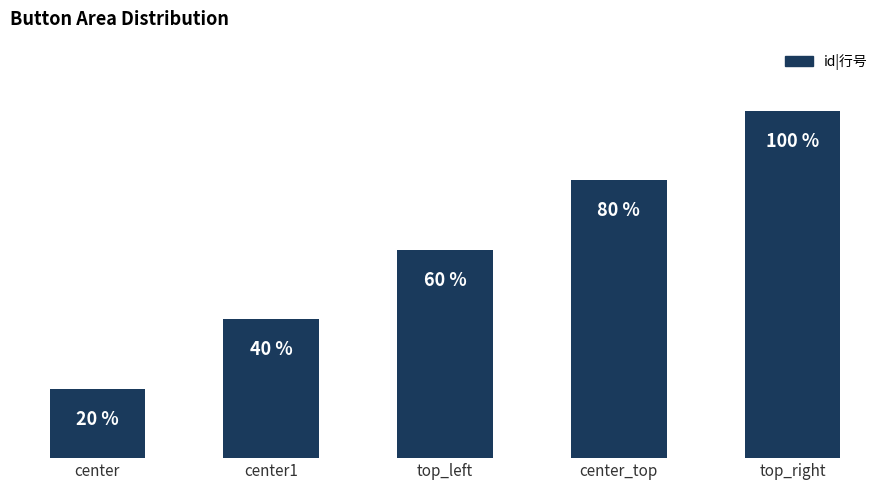

At which label does the data first exceed 3?

center_top